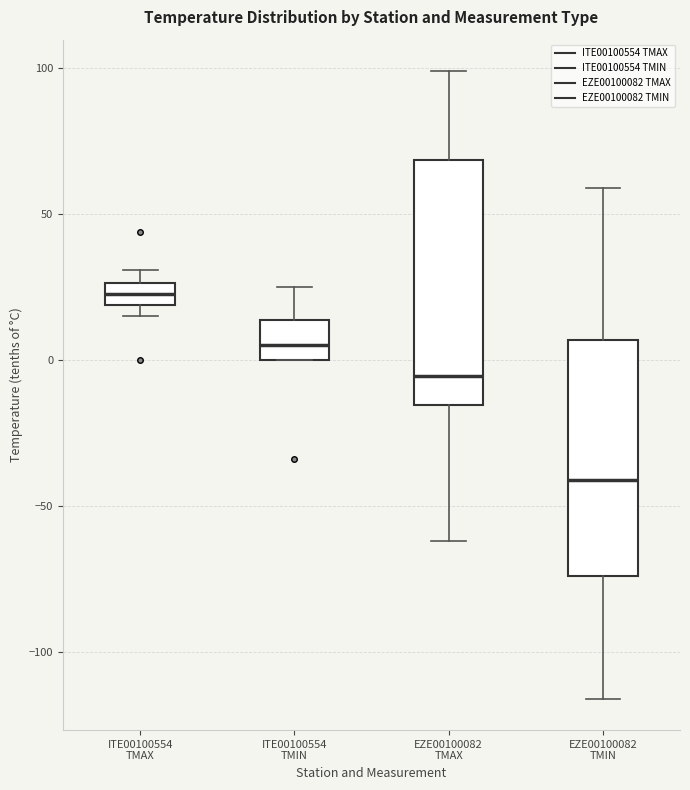

Which box's median line is the lowest?

EZE00100082 TMIN